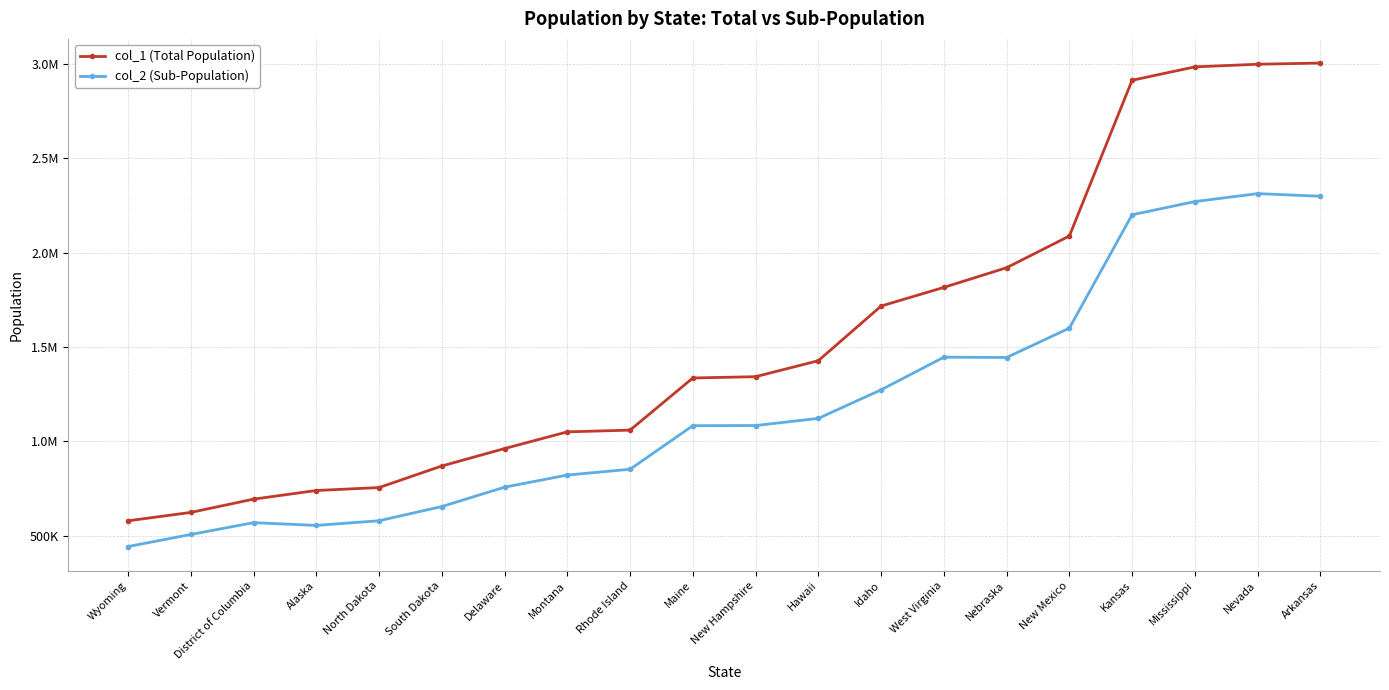

Does the chart have visible grid lines?

Yes